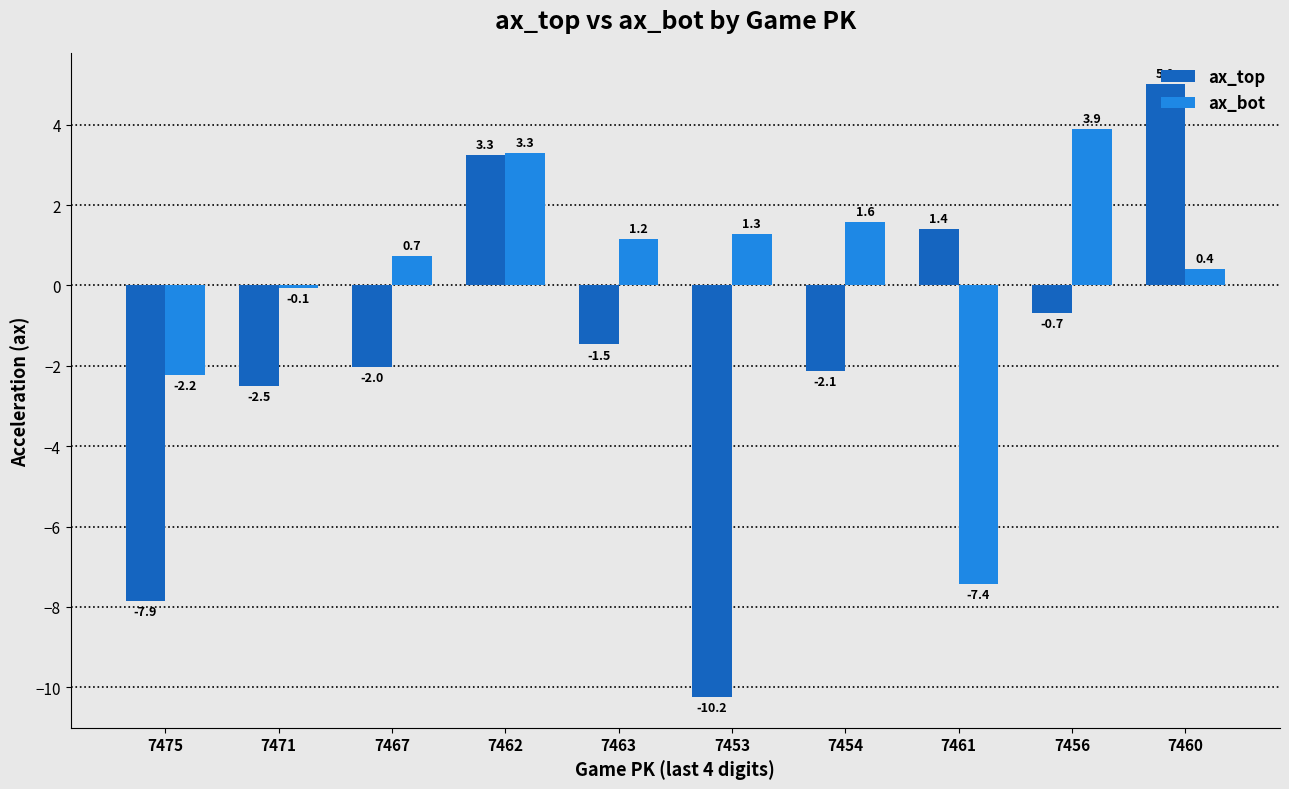

How many positive values does the ax_top series have?

3